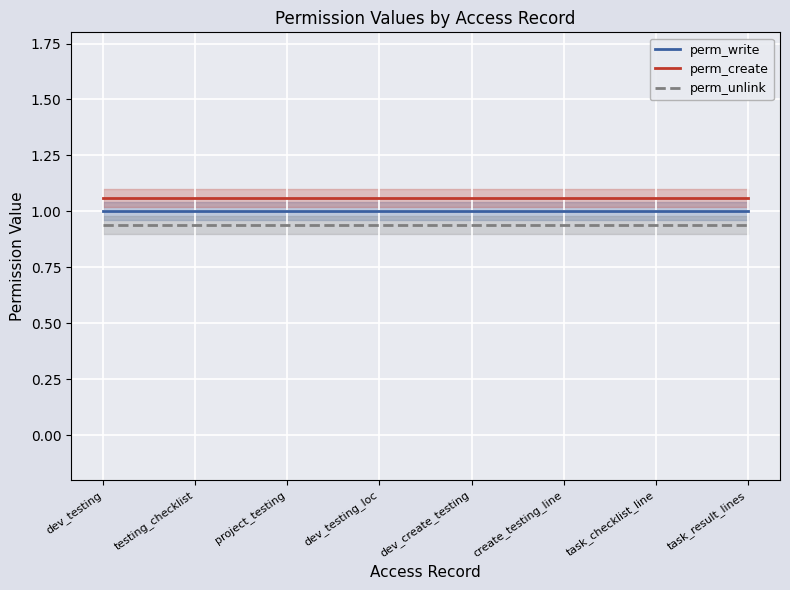

True or false: perm_write has a value of 1.0 at testing_checklist.

True